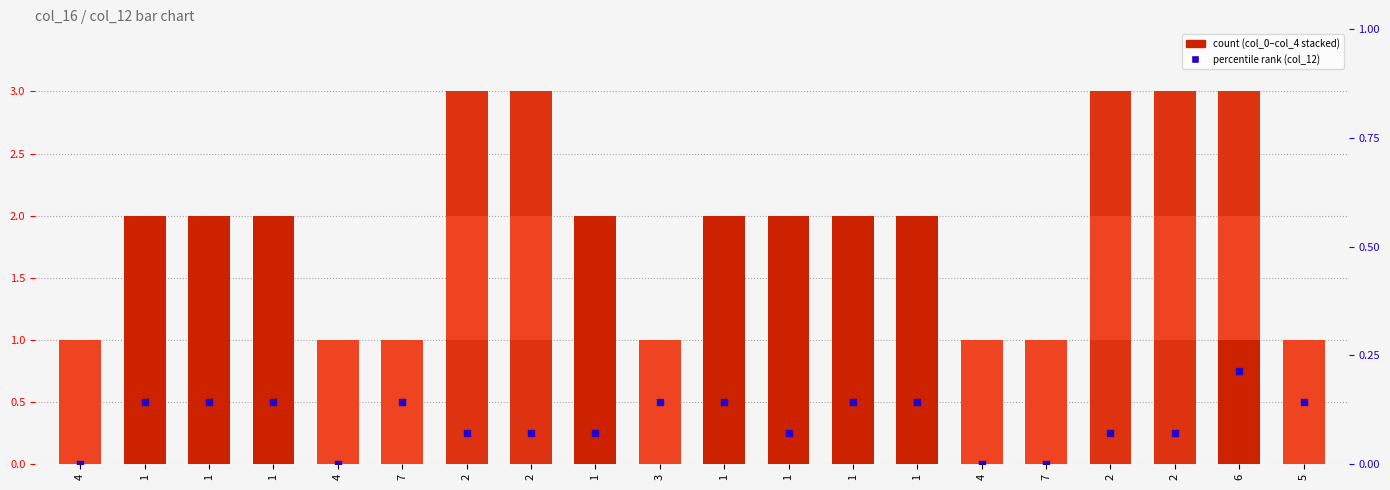

Which series contains the highest Y value?

col_0